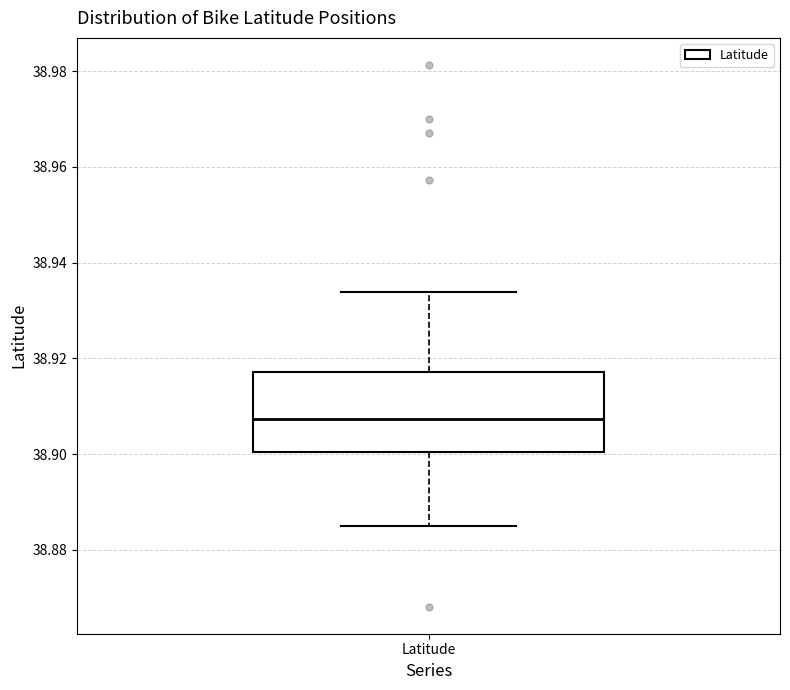

Read this box plot against the y-axis: the position of the median line, the range covered by the box, and the ends of both whiskers. The values are not printed on the chart, so give them approximately, as read against the axis.

median 38.908, box 38.900 to 38.918, whiskers 38.884 to 38.934